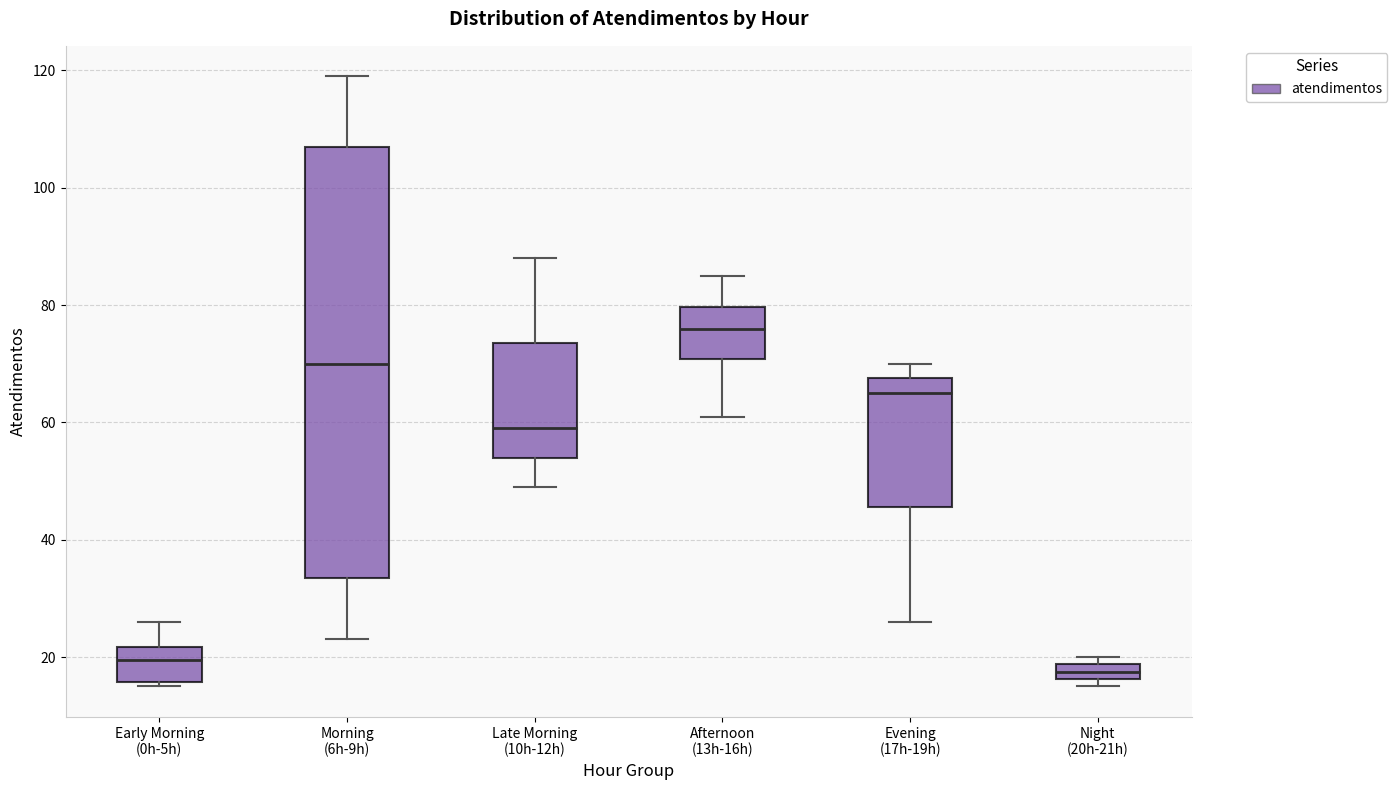

Where is the lower edge of the box for Night (20h-21h) on the y-axis? The values are not printed on the chart, so give them approximately, as read against the axis.

16